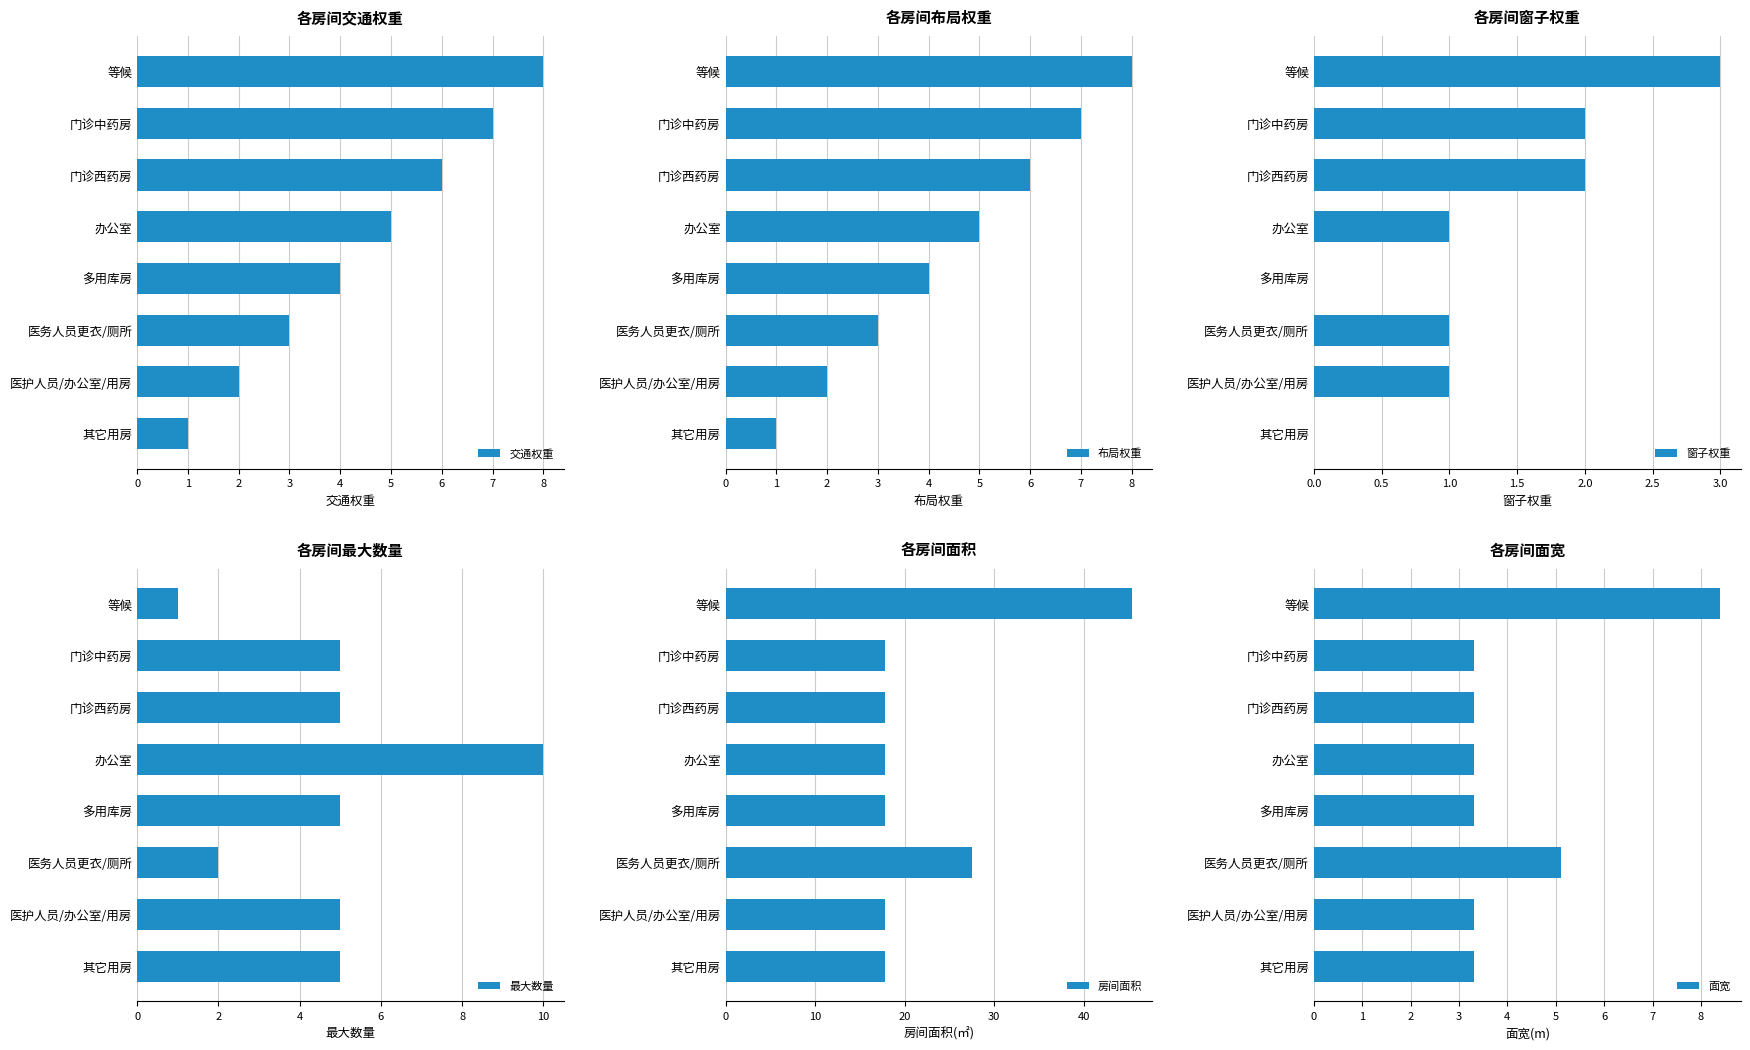

At which label does 布局权重 reach its minimum?

其它用房